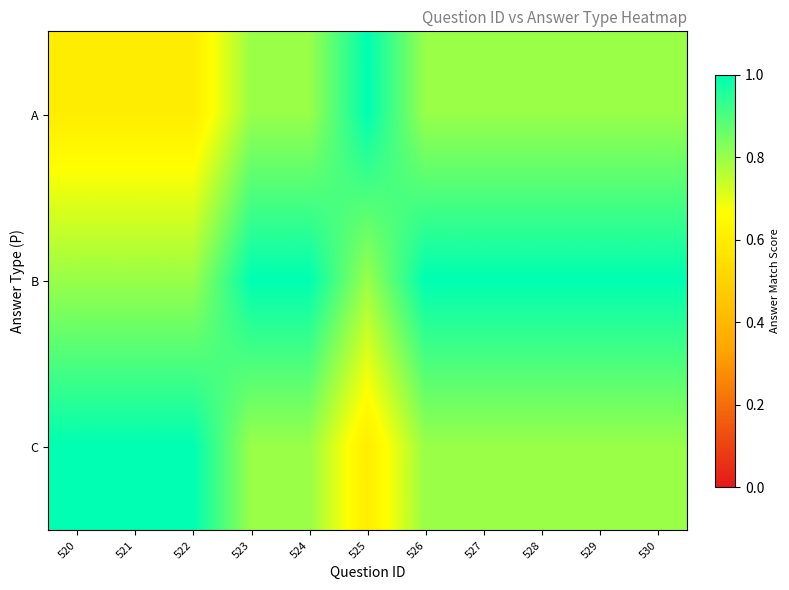

Which label corresponds to the largest value in the chart?

525